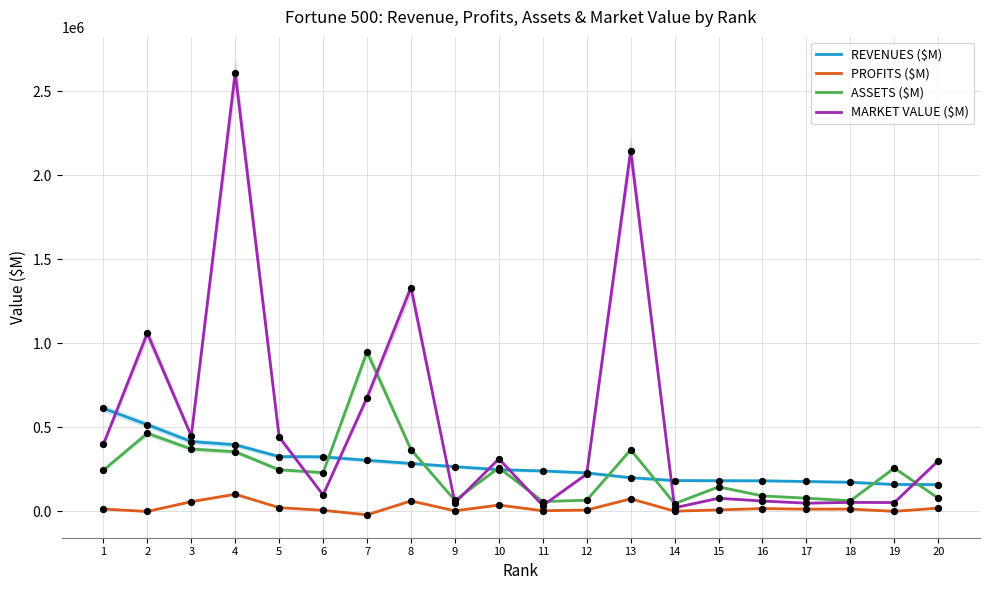

At how many categories does at least one series exceed 584421?

6